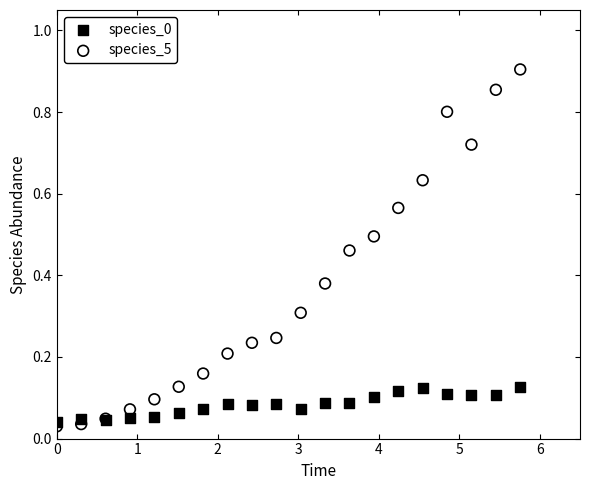

Which series has the widest spread of Y values?

species_5